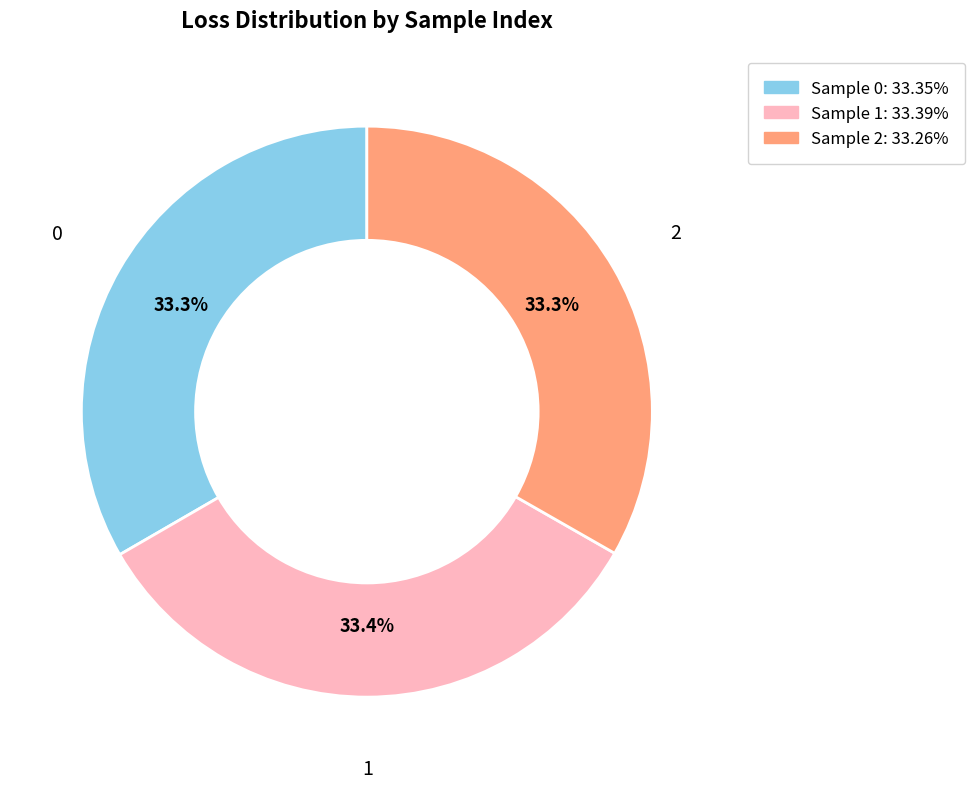

How much of the chart is everything except 0?

66.7%